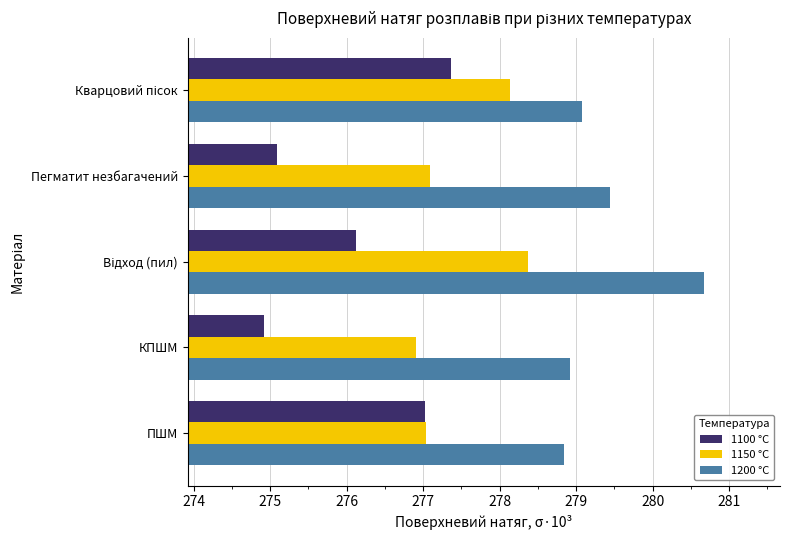

What is the difference between the maximum and minimum values in the 1150 °C series?

1.5